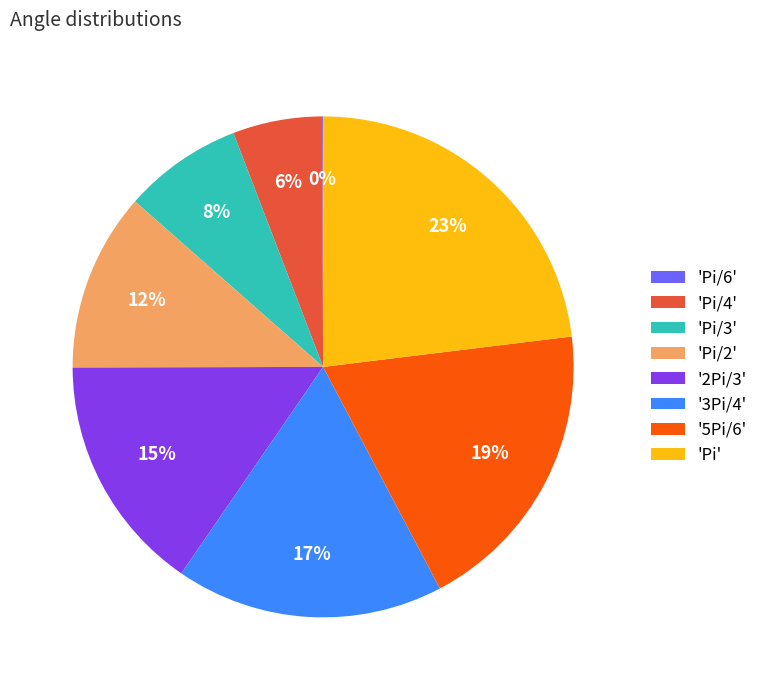

The '3Pi/4' slice represents 17% of the pie. True or false?

True